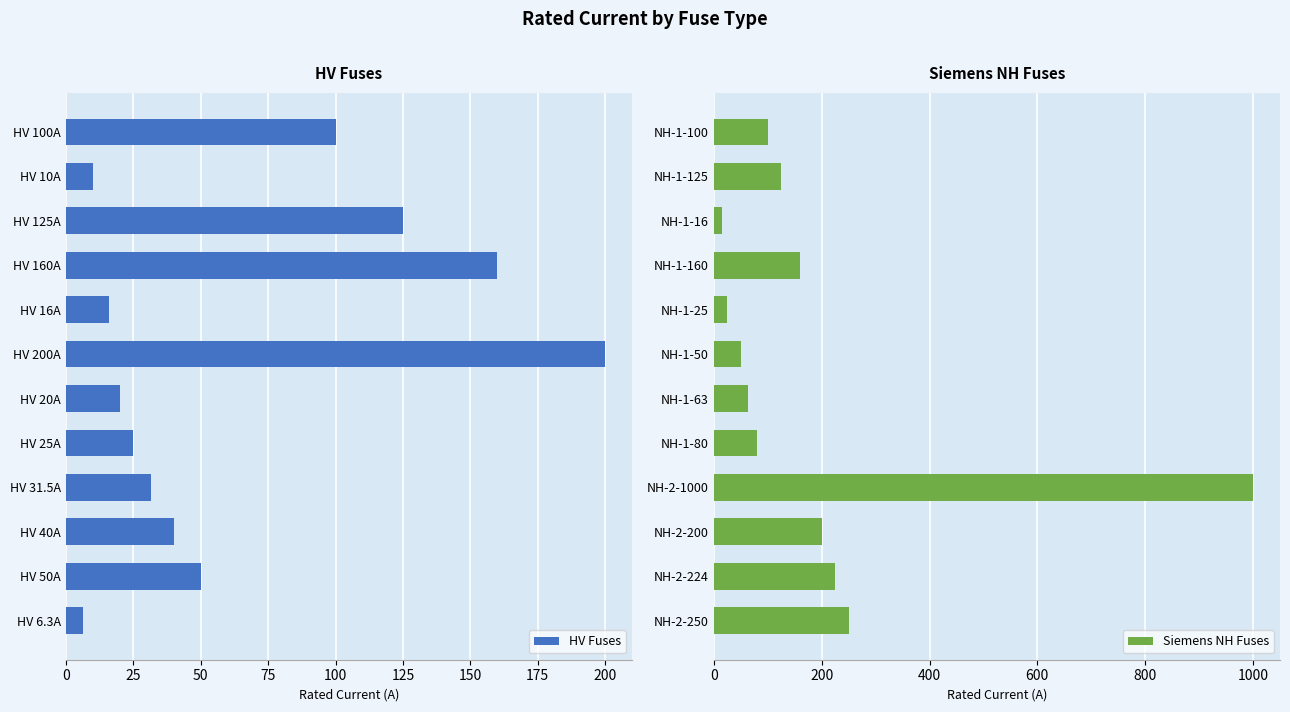

At how many categories does at least one series exceed 47?

11